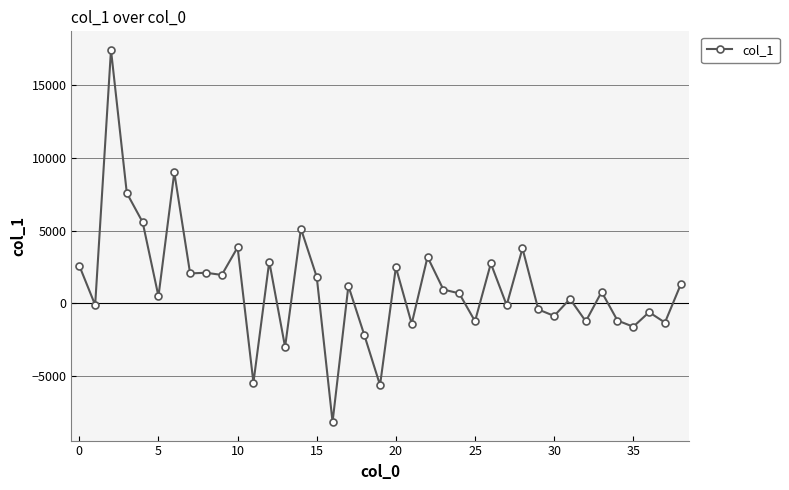

What is the sum of all values?

45412.1